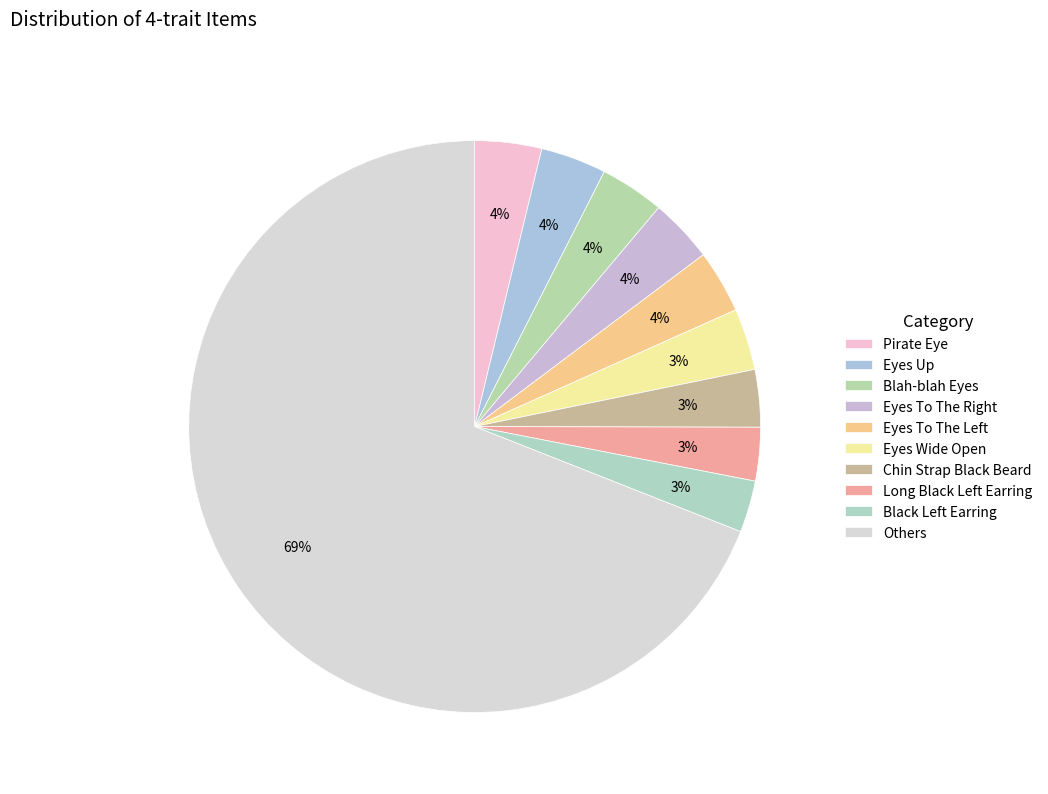

How many segments does this pie chart have?

10